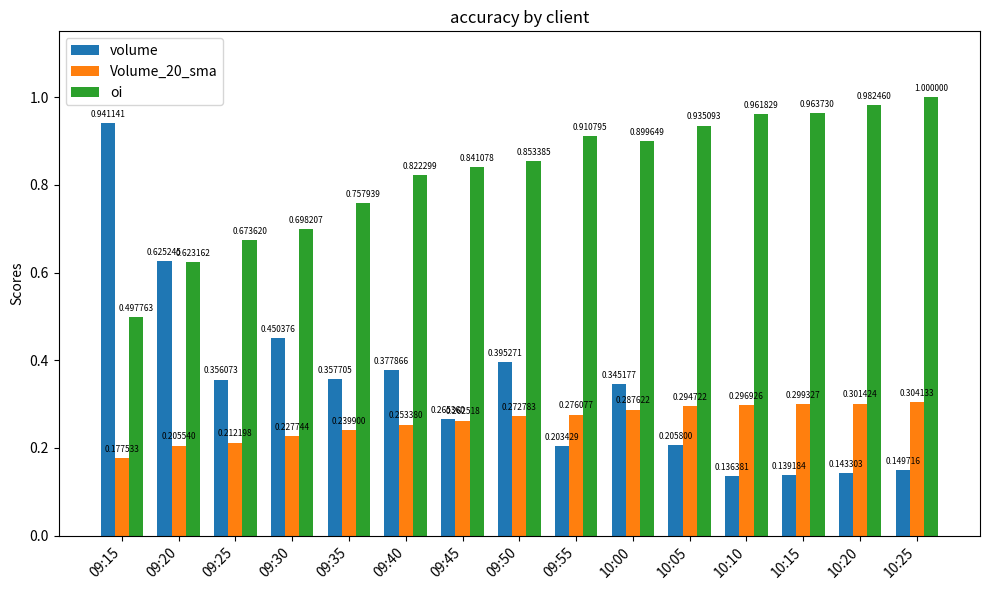

At which category is the sum across all series the highest?

09:15